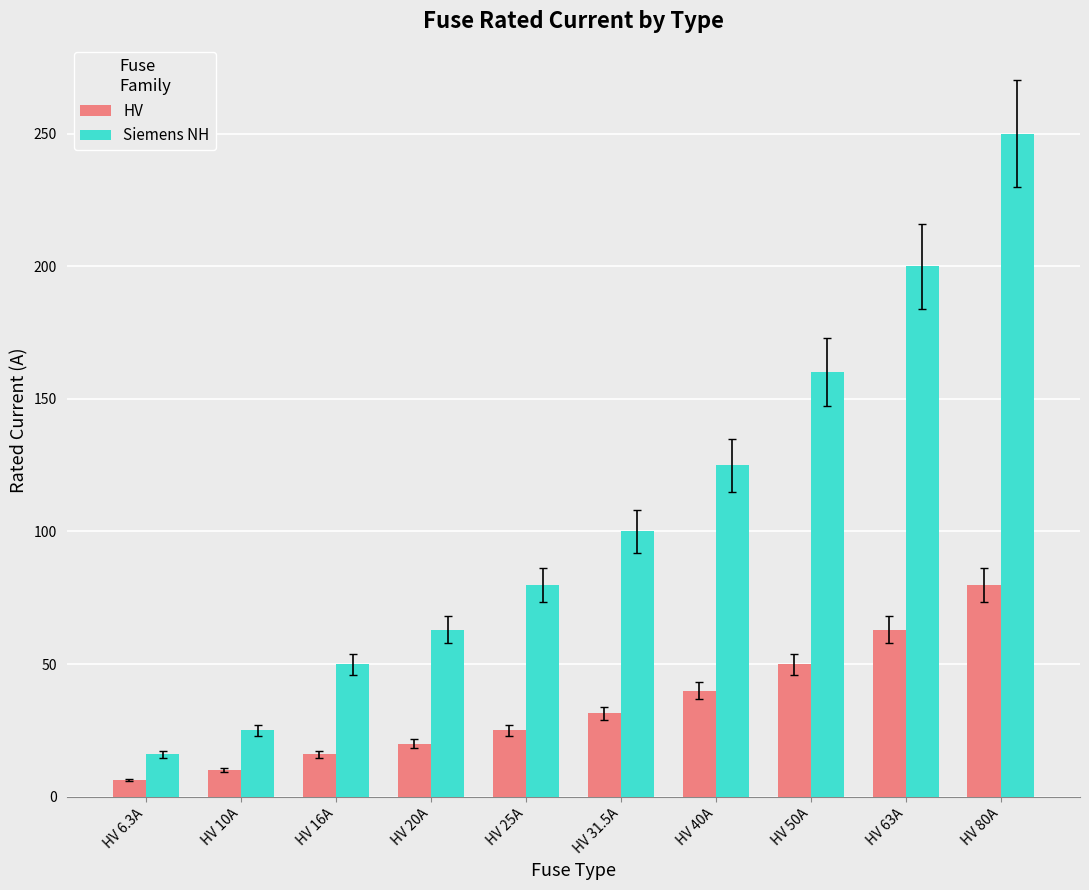

The Siemens NH series shows 48.7 at HV 63A. True or false?

False